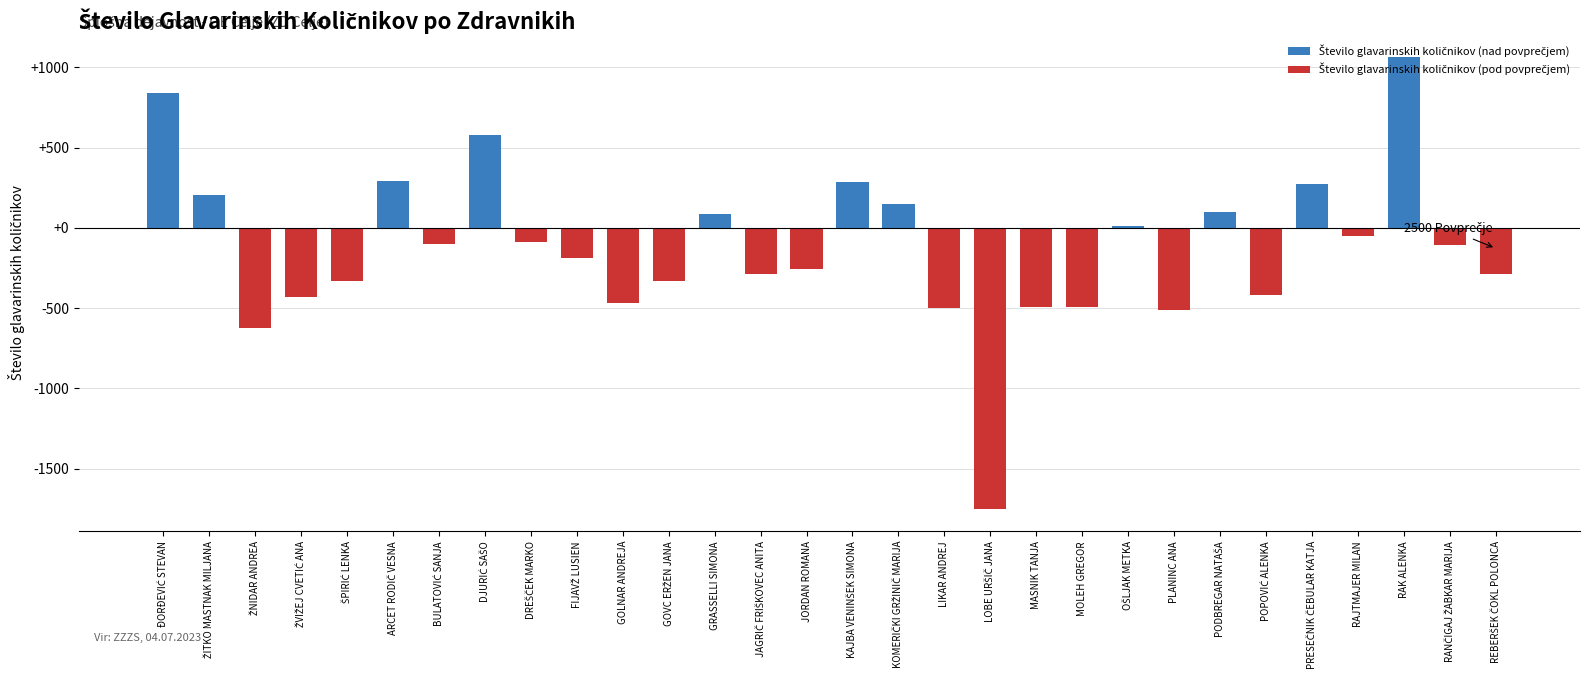

Reading left to right, list all the values displayed in this chart.

Število glavarinskih količnikov (nad povprečjem): ĐORĐEVIĆ STEVAN=840.4	ŽITKO MASTNAK MILJANA=202.8	ŽNIDAR ANDREA=0.0	ŽVIŽEJ CVETIĆ ANA=0.0	ŠPIRIĆ LENKA=0.0	ARCET RODIČ VESNA=292.9	BULATOVIĆ SANJA=0.0	DJURIĆ SAŠO=581.1	DREŠČEK MARKO=0.0	FIJAVŽ LUSIEN=0.0	GOLNAR ANDREJA=0.0	GOVC ERŽEN JANA=0.0	GRASSELLI SIMONA=89.3	JAGRIČ FRIŠKOVEC ANITA=0.0	JORDAN ROMANA=0.0	KAJBA VENINŠEK SIMONA=285.9	KOMERIČKI GRŽINIČ MARIJA=148.1	LIKAR ANDREJ=0.0	LOBE URŠIČ JANA=0.0	MASNIK TANJA=0.0	MOLEH GREGOR=0.0	OŠLJAK METKA=12.6	PLANINC ANA=0.0	PODBREGAR NATAŠA=101.8	POPOVIĆ ALENKA=0.0	PRESEČNIK ČEBULAR KATJA=276.1	RAJTMAJER MILAN=0.0	RAK ALENKA=1063.5	RANČIGAJ ŽABKAR MARIJA=0.0	REBERŠEK ČOKL POLONCA=0.0
Število glavarinskih količnikov (pod povprečjem): ĐORĐEVIĆ STEVAN=0.0	ŽITKO MASTNAK MILJANA=0.0	ŽNIDAR ANDREA=-622.3	ŽVIŽEJ CVETIĆ ANA=-429.2	ŠPIRIĆ LENKA=-331.1	ARCET RODIČ VESNA=0.0	BULATOVIĆ SANJA=-97.6	DJURIĆ SAŠO=0.0	DREŠČEK MARKO=-88.1	FIJAVŽ LUSIEN=-188.2	GOLNAR ANDREJA=-468.2	GOVC ERŽEN JANA=-330.3	GRASSELLI SIMONA=0.0	JAGRIČ FRIŠKOVEC ANITA=-288.1	JORDAN ROMANA=-256.2	KAJBA VENINŠEK SIMONA=0.0	KOMERIČKI GRŽINIČ MARIJA=0.0	LIKAR ANDREJ=-497.8	LOBE URŠIČ JANA=-1750.0	MASNIK TANJA=-492.3	MOLEH GREGOR=-495.6	OŠLJAK METKA=0.0	PLANINC ANA=-514.1	PODBREGAR NATAŠA=0.0	POPOVIĆ ALENKA=-420.5	PRESEČNIK ČEBULAR KATJA=0.0	RAJTMAJER MILAN=-50.9	RAK ALENKA=0.0	RANČIGAJ ŽABKAR MARIJA=-107.3	REBERŠEK ČOKL POLONCA=-289.8